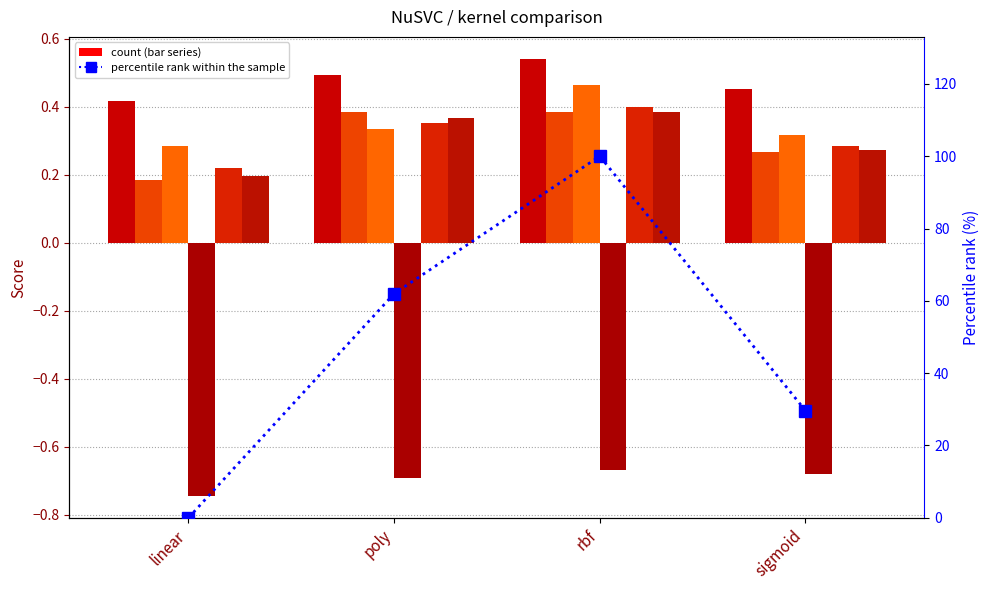

Where is col_4 nearest to the value 0?

linear